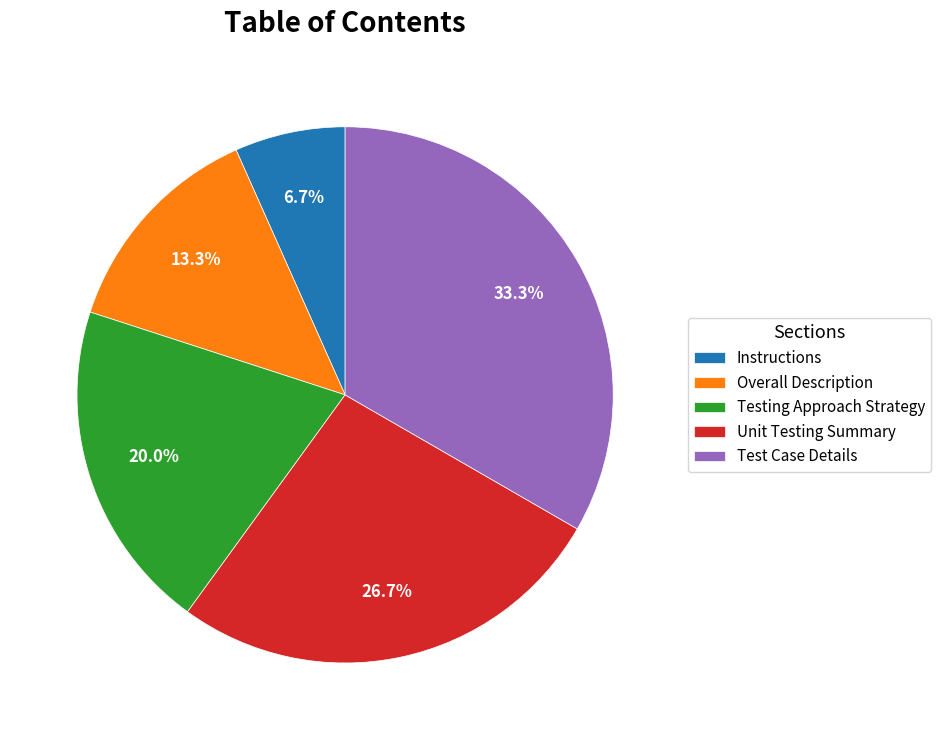

To the nearest percent, what is the difference between the largest and smallest slice percentages?

27%